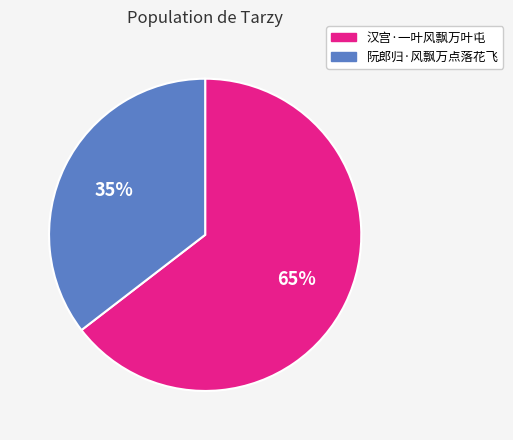

To the nearest percent, what portion does 汉宫·一叶风飘万叶屯 represent?

65%